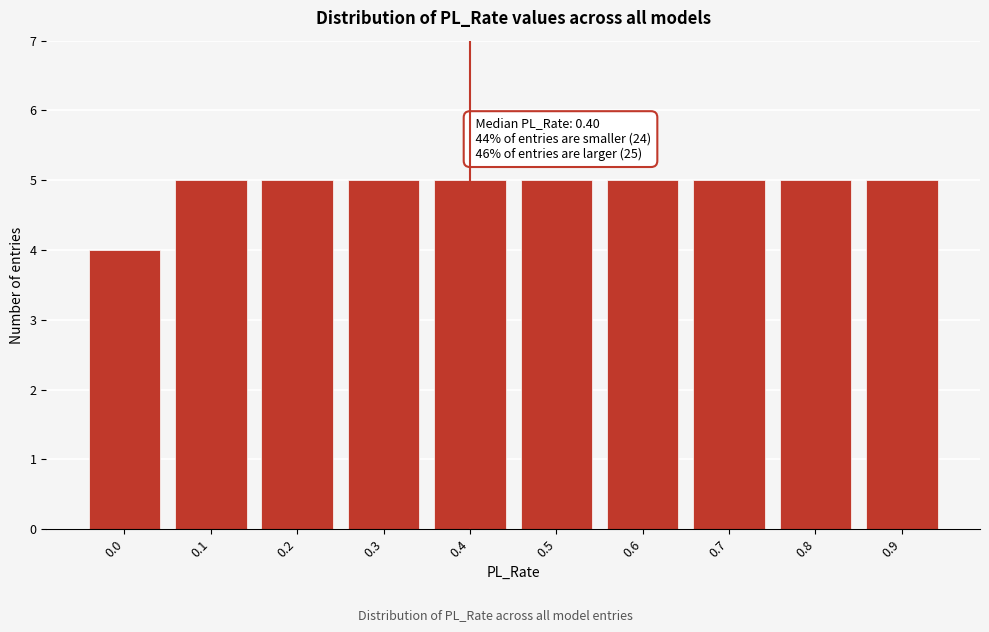

Reading right to left, transcribe all the data shown in this chart.

5	5	5	5	5	5	5	5	5	4